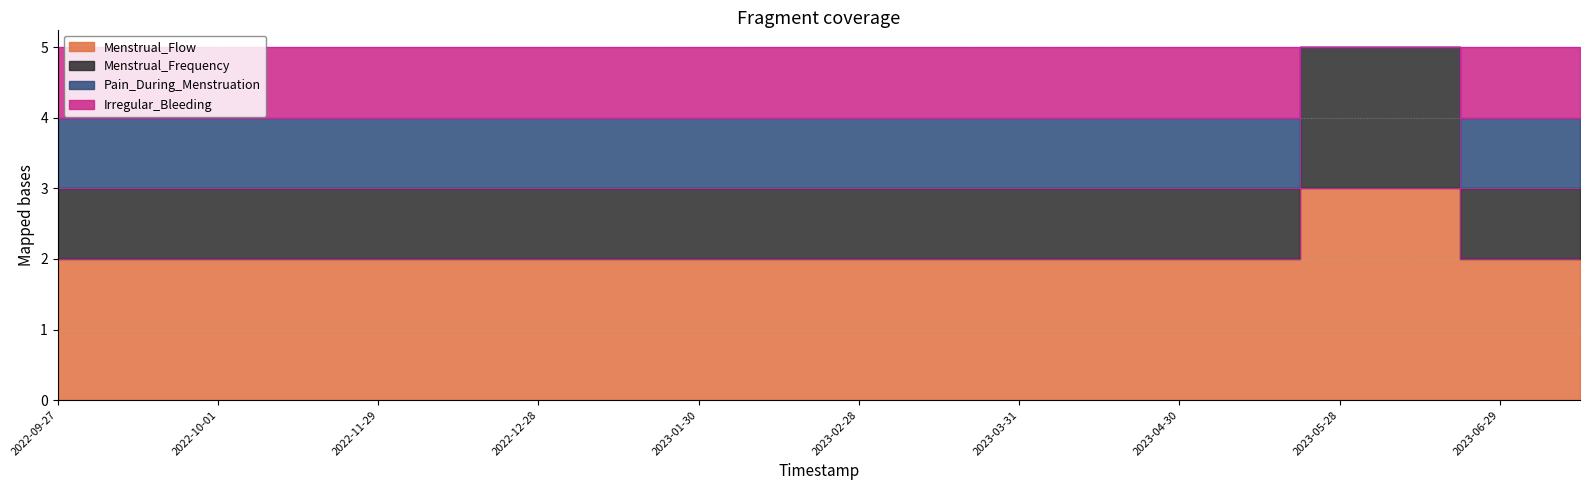

True or false: Menstrual_Flow and Menstrual_Frequency intersect in this chart.

False